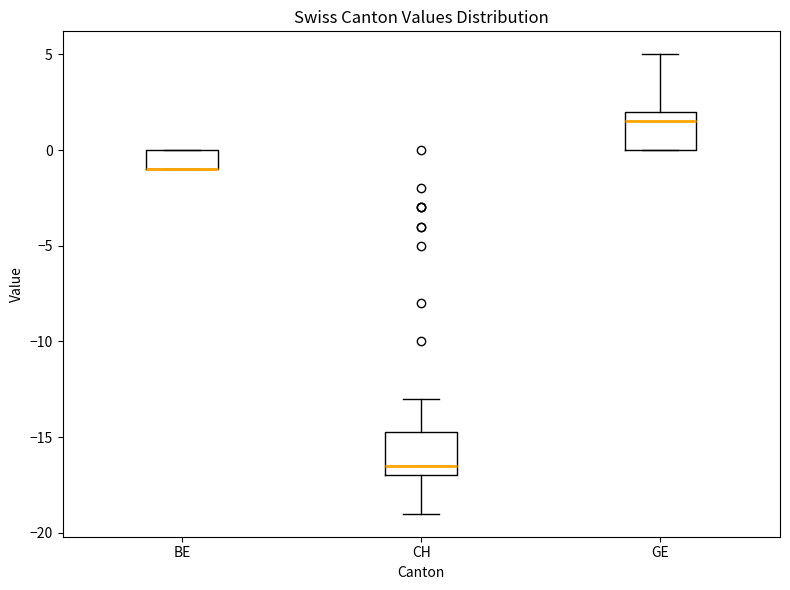

Reading left to right, transcribe this box plot: for each box, give where its median line is, the range the box spans, and where its two whiskers end, as read against the y-axis. The values are not printed on the chart, so give them approximately, as read against the axis.

BE: median -1.0 (drawn on the box's lower edge), box -1.0 to 0.0, whiskers -1.0 to 0.0
CH: median -16.5, box -17.0 to -14.5, whiskers -19.0 to -13.0
GE: median 1.5, box 0.0 to 2.0, whiskers 0.0 to 5.0